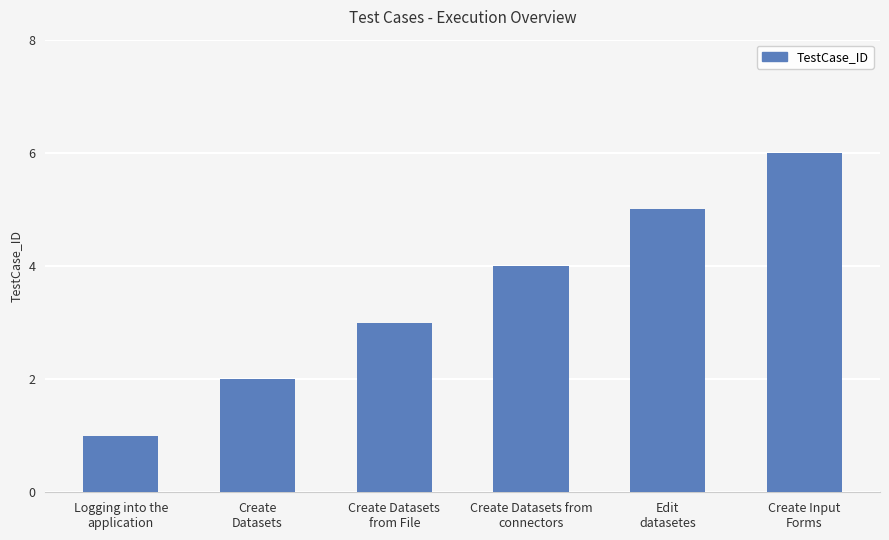

What is the label of the 2nd bar from the right?

Edit
datasetes